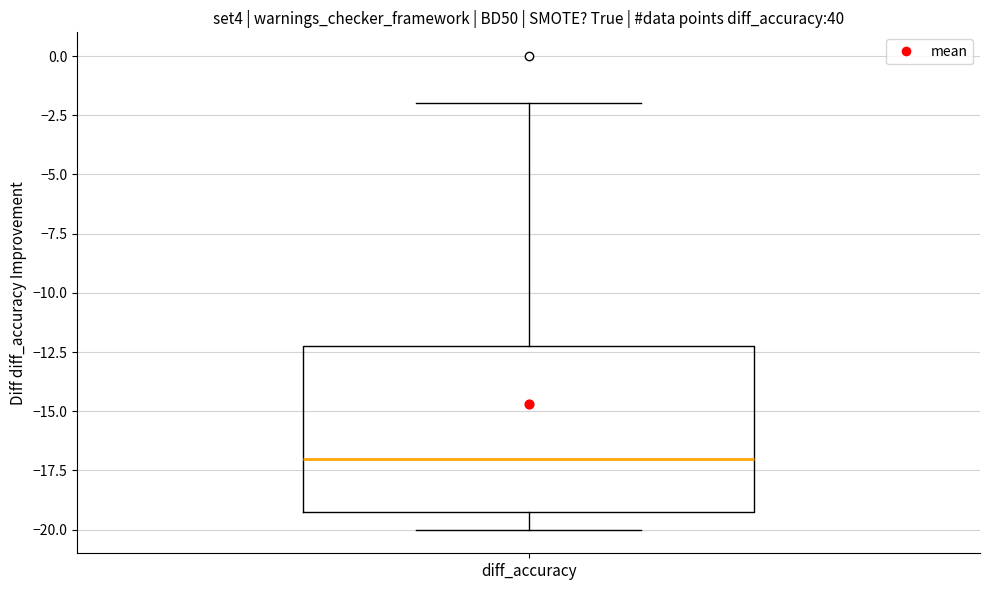

Where does the median line of the box for diff_accuracy sit on the y-axis? The values are not printed on the chart, so give them approximately, as read against the axis.

-17